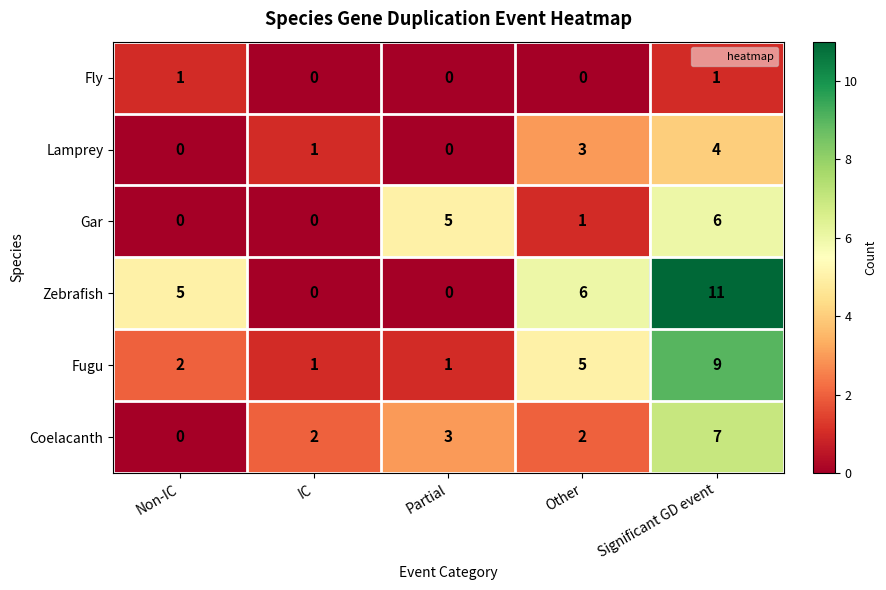

Where does the Gar series first go above 1?

Partial